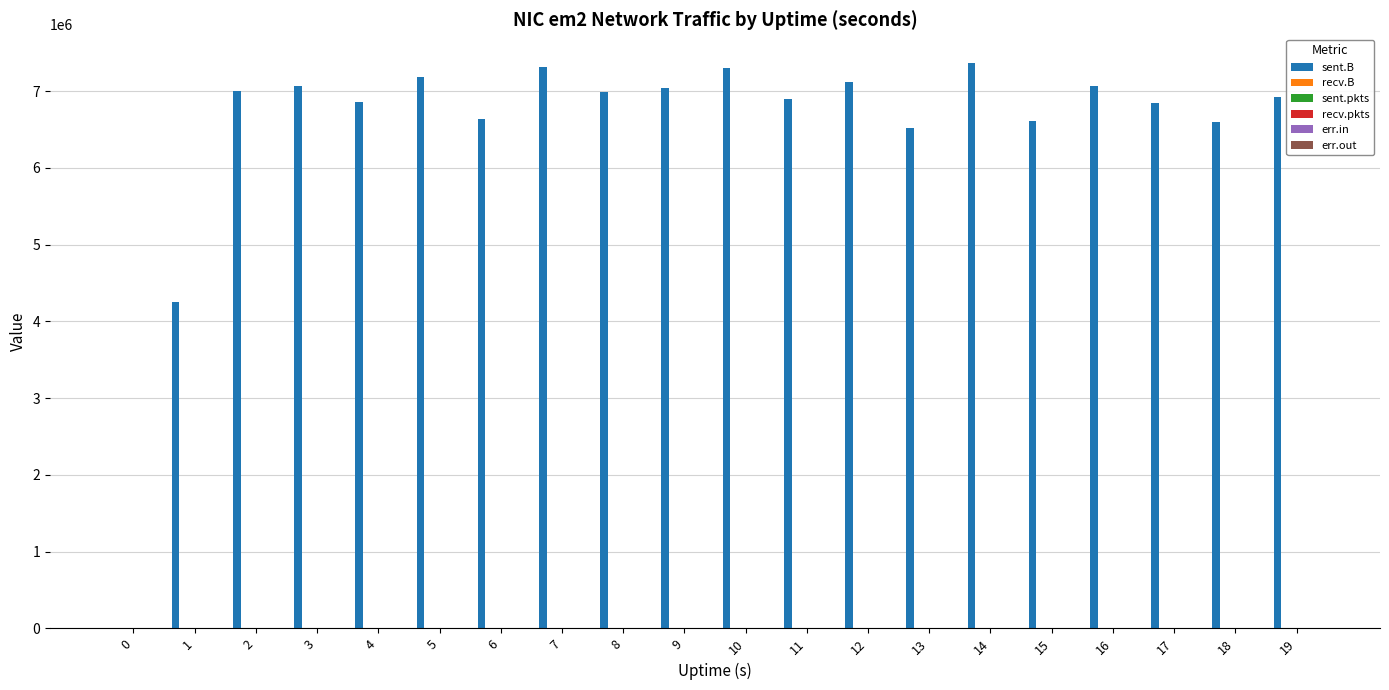

The value of sent.B at 12 is 7121704. True or false?

True